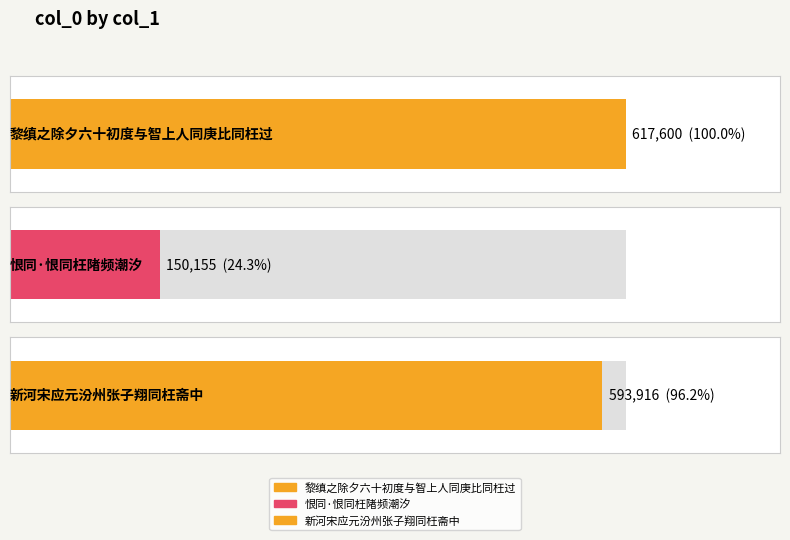

Are the bars grouped side by side (vs. stacked)?

No